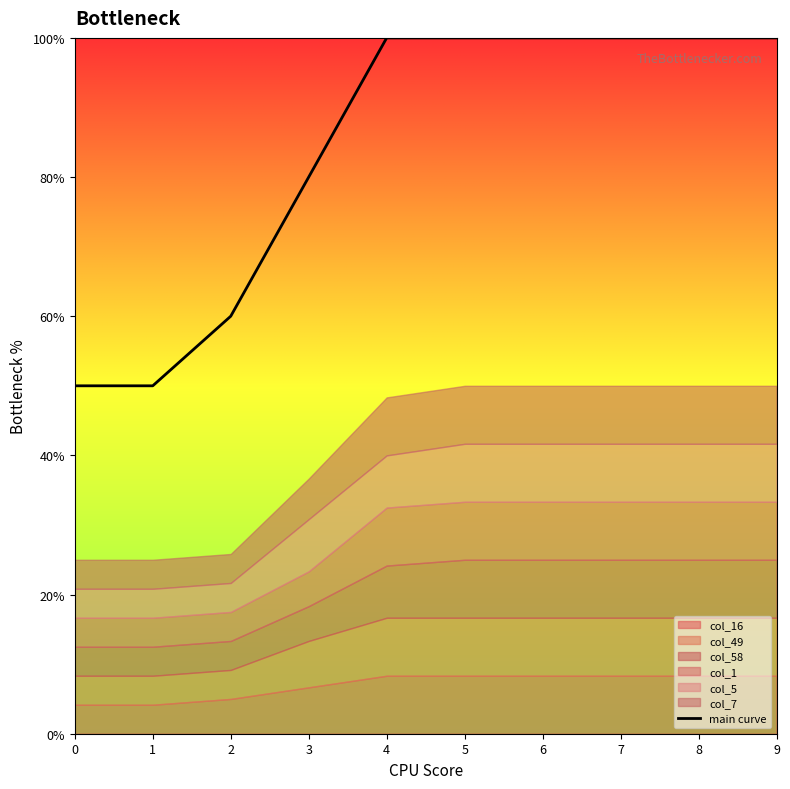

Which has a higher value, 4 or 3?

4